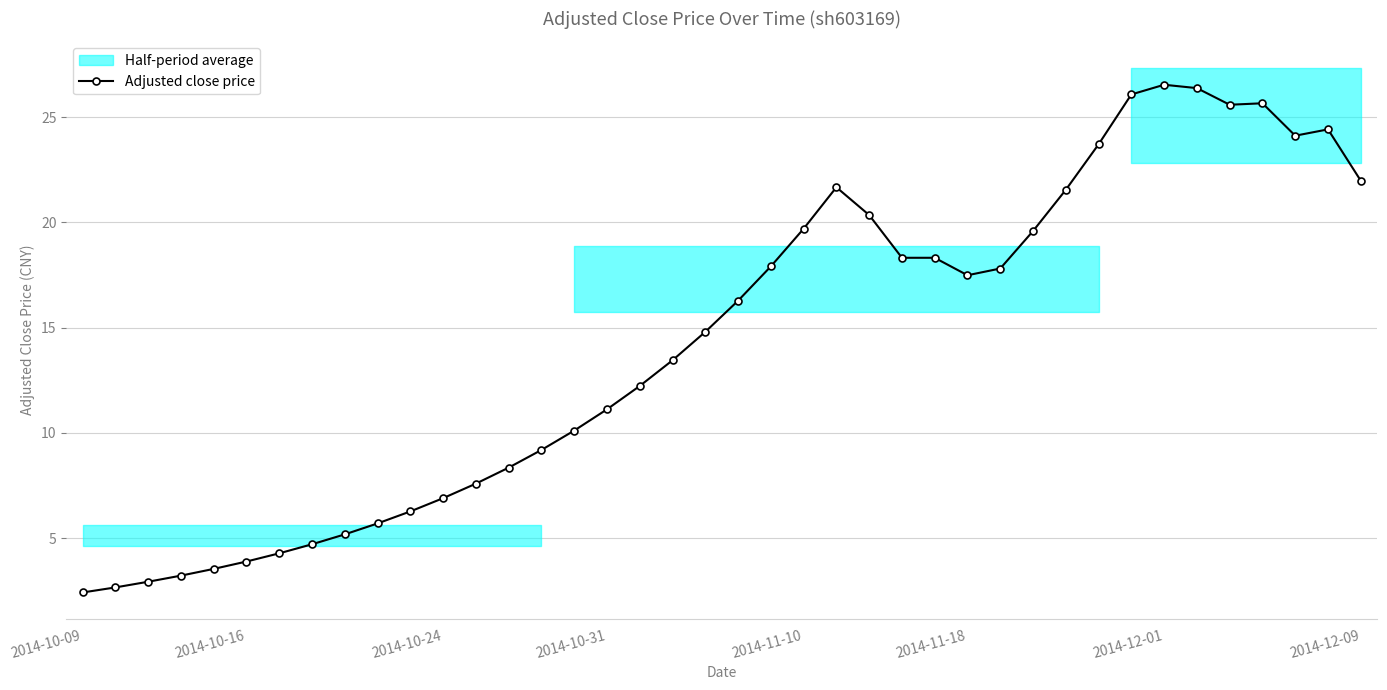

The Adjusted close price series shows 19.7 at 2014-11-10. True or false?

True